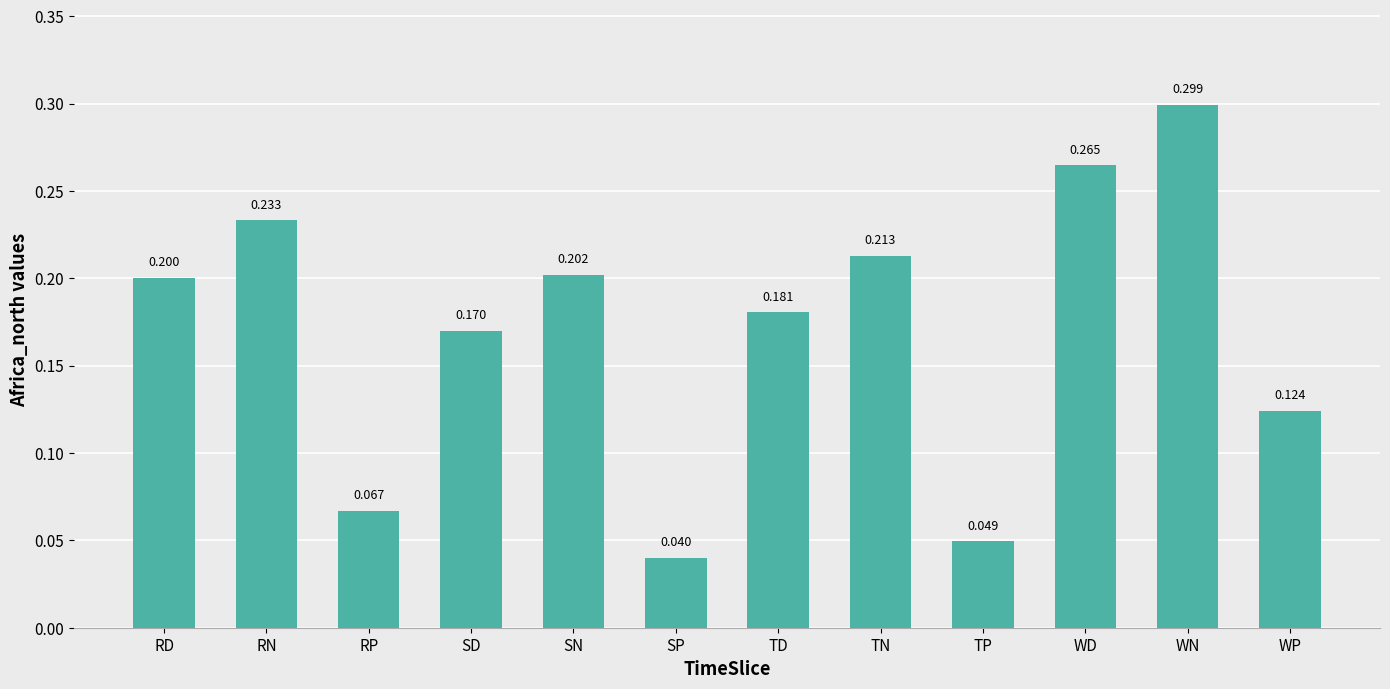

The chart shows a value of 0.3 at WD. True or false?

True